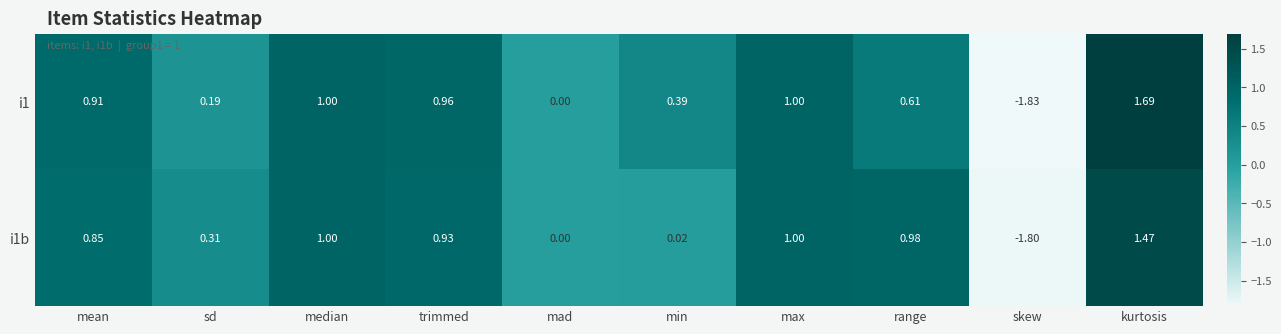

At which category is the sum across all series the highest?

kurtosis